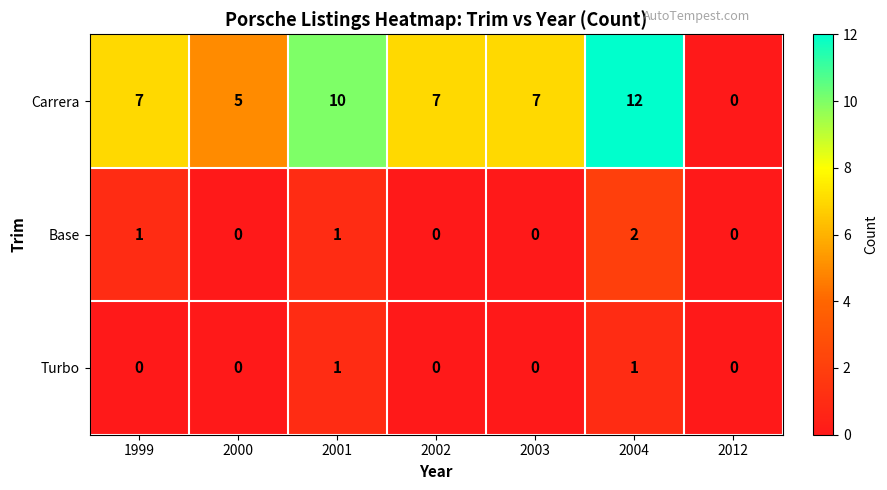

What is the sum of all Base values?

4